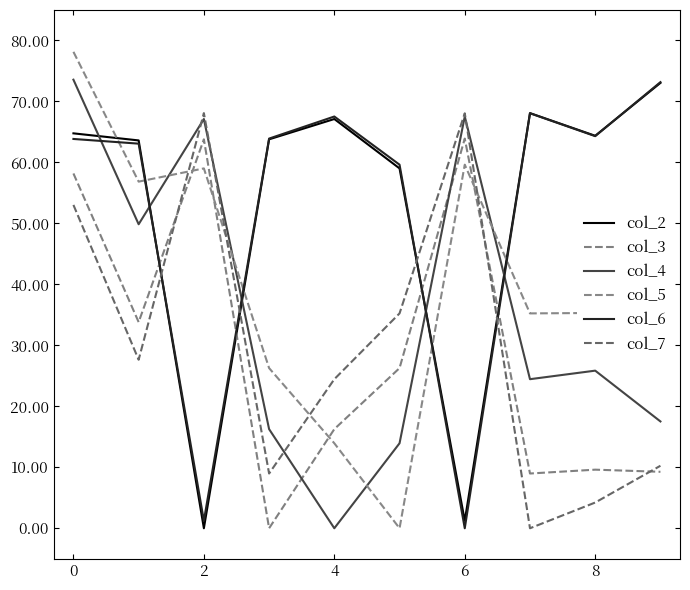

Is this an area chart (filled region under the line)?

No